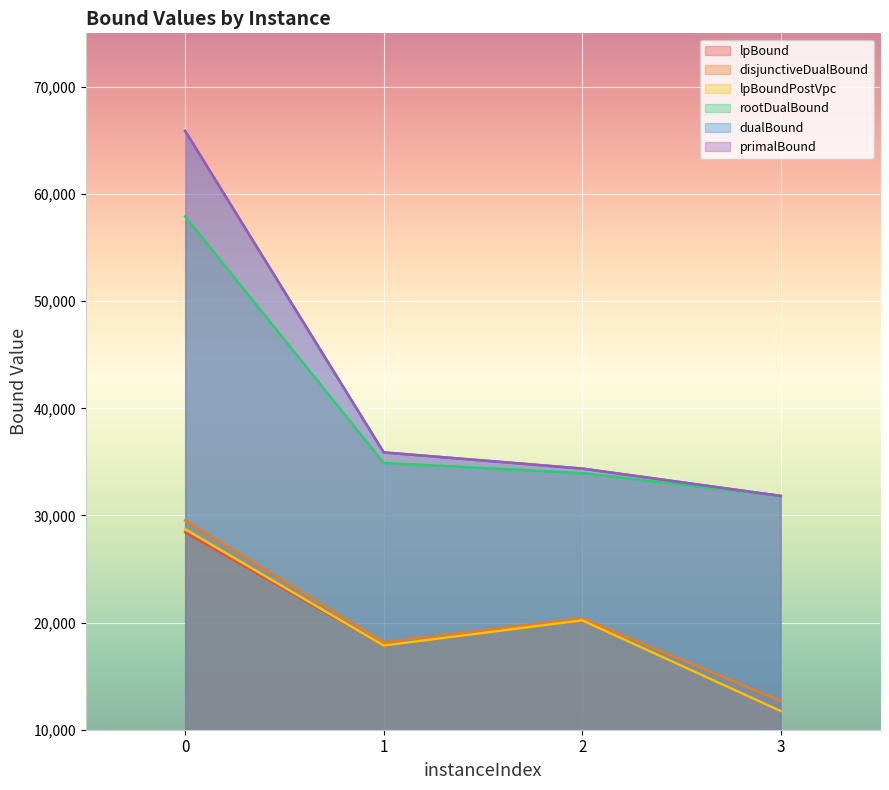

What is the total value across all series at 0?

276343.2